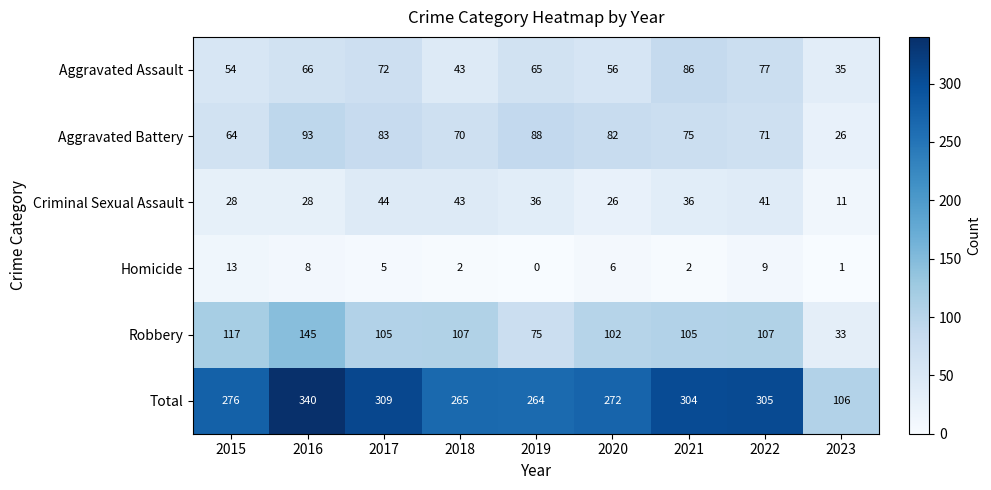

At 2021, list the series in order from largest to smallest.

Total, Robbery, Aggravated Assault, Aggravated Battery, Criminal Sexual Assault, Homicide